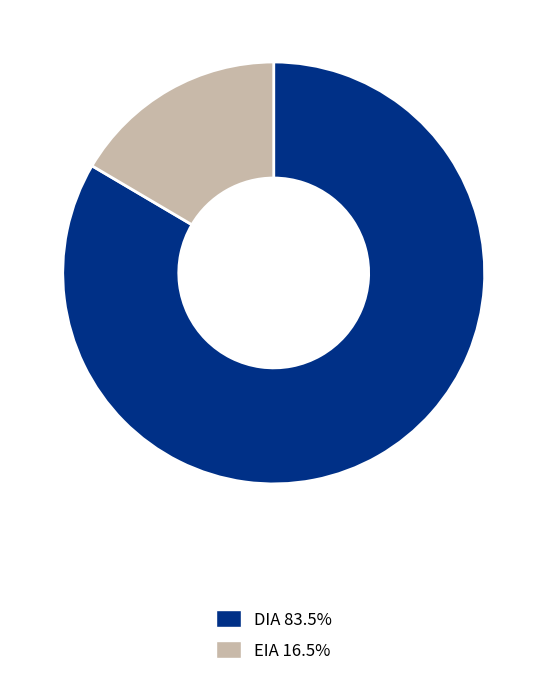

The DIA slice represents 83% of the pie. True or false?

True